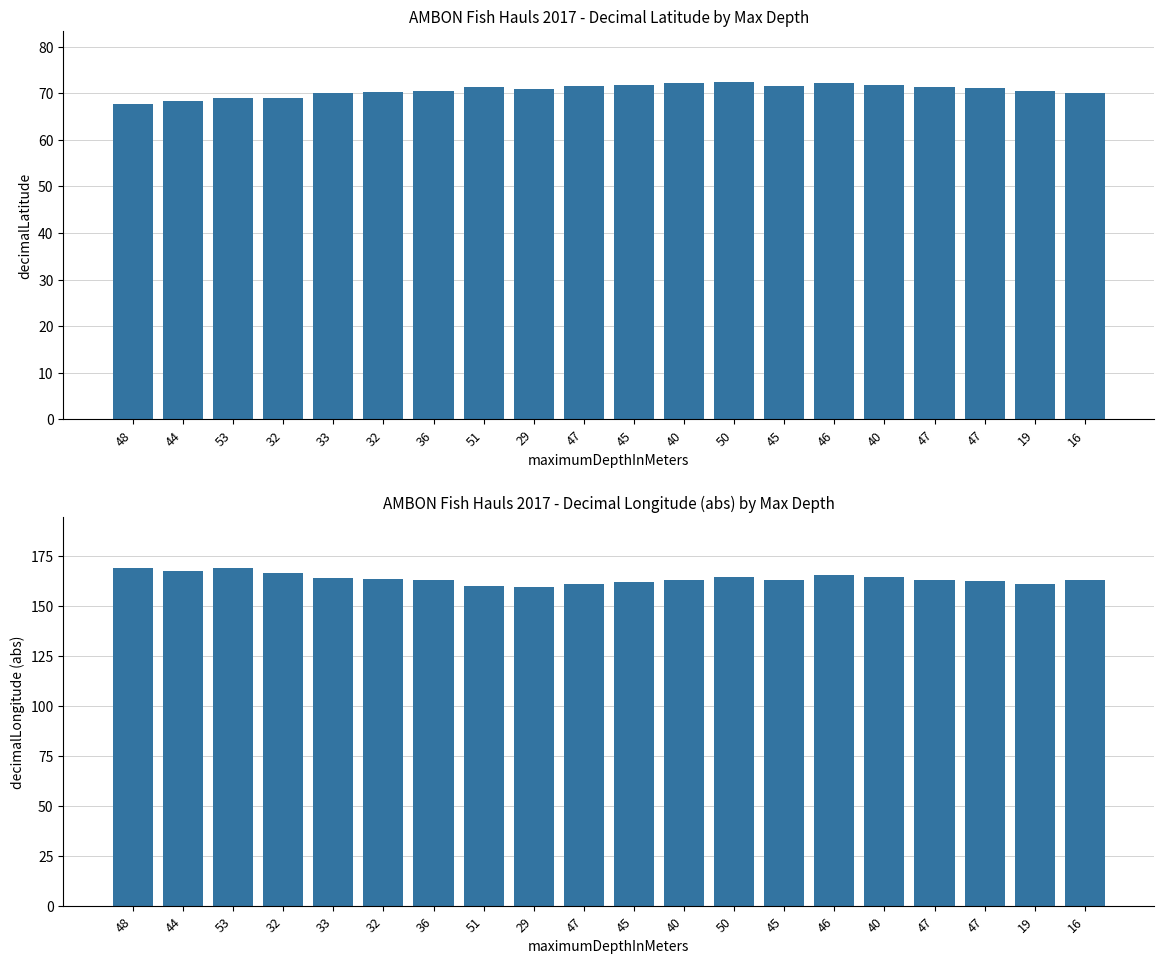

The decimalLatitude series shows 70.1 at 33. True or false?

True